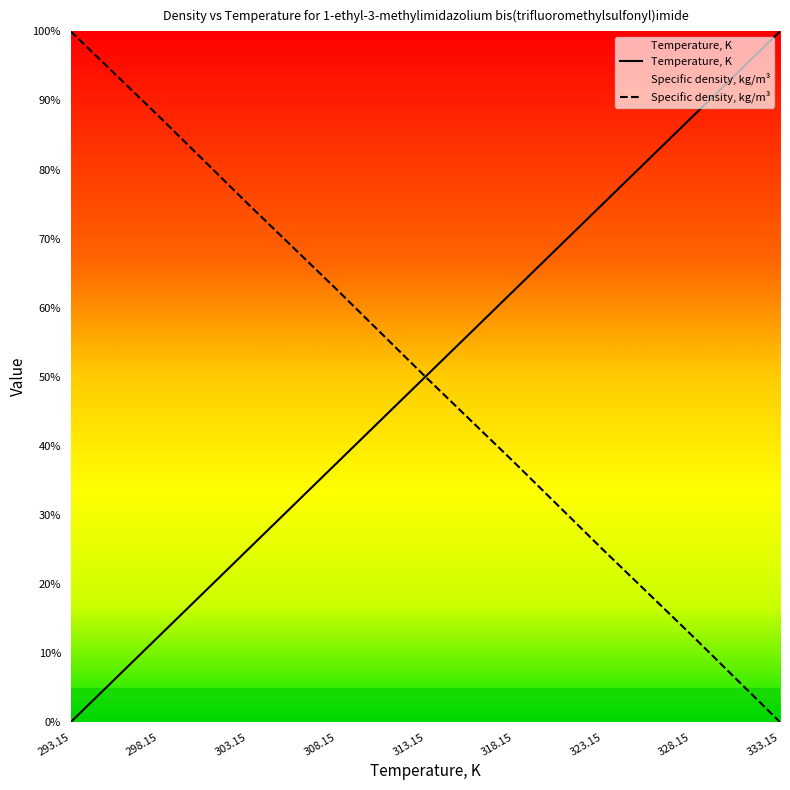

True or false: Temperature, K and Specific density, kg/m3 cross at least once.

False